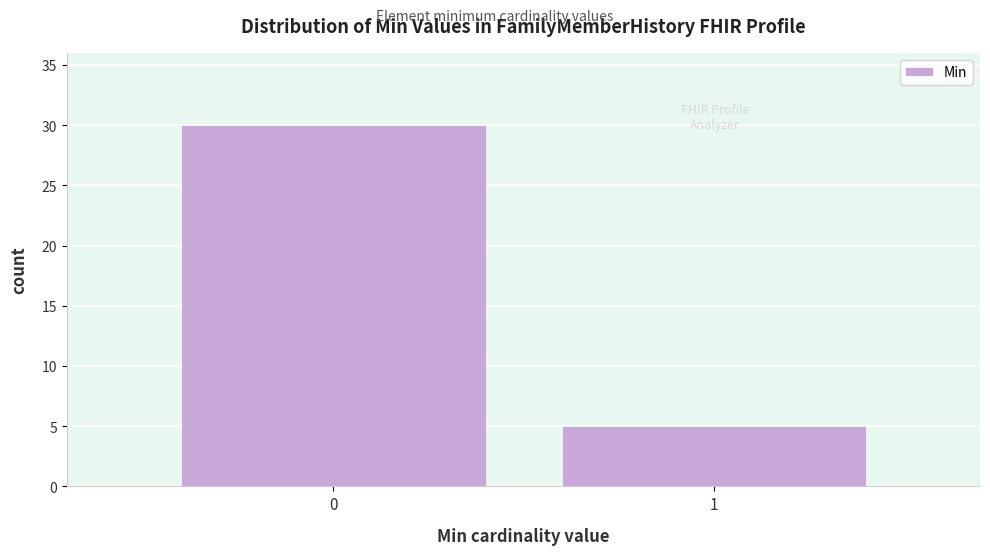

Reading left to right, transcribe all the data shown in this chart.

0=30	1=5